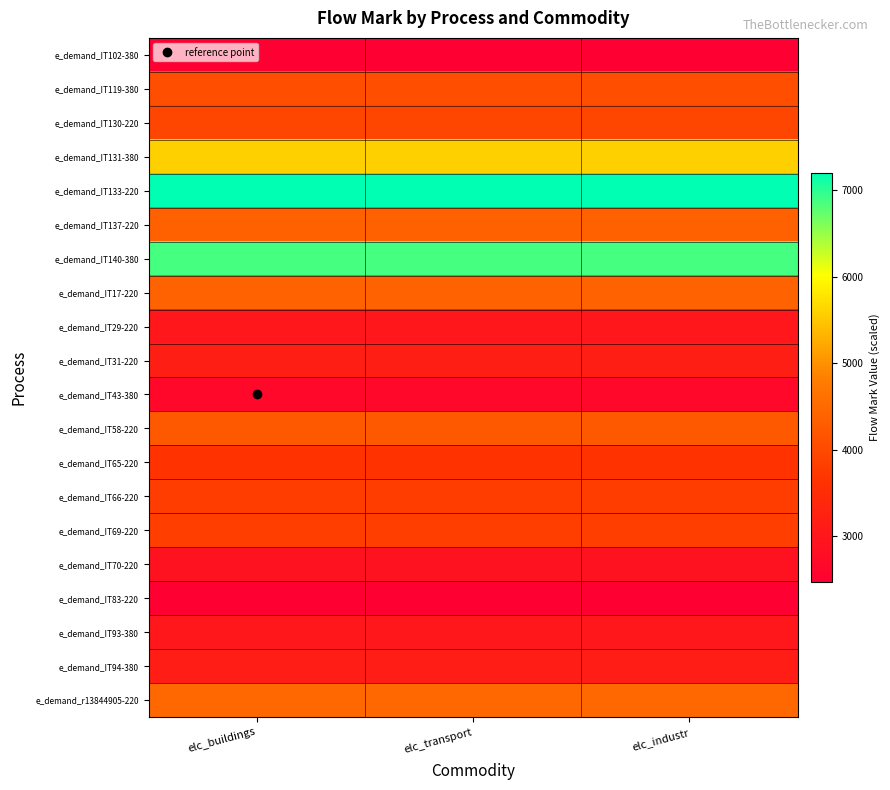

At elc_buildings, list the series in order from smallest to largest.

e_demand_IT102-380, e_demand_IT83-220, e_demand_IT43-380, e_demand_IT70-220, e_demand_IT29-220, e_demand_IT93-380, e_demand_IT94-380, e_demand_IT31-220, e_demand_IT65-220, e_demand_IT66-220, e_demand_IT69-220, e_demand_IT130-220, e_demand_IT119-380, e_demand_IT58-220, e_demand_IT137-220, e_demand_IT17-220, e_demand_r13844905-220, e_demand_IT131-380, e_demand_IT140-380, e_demand_IT133-220